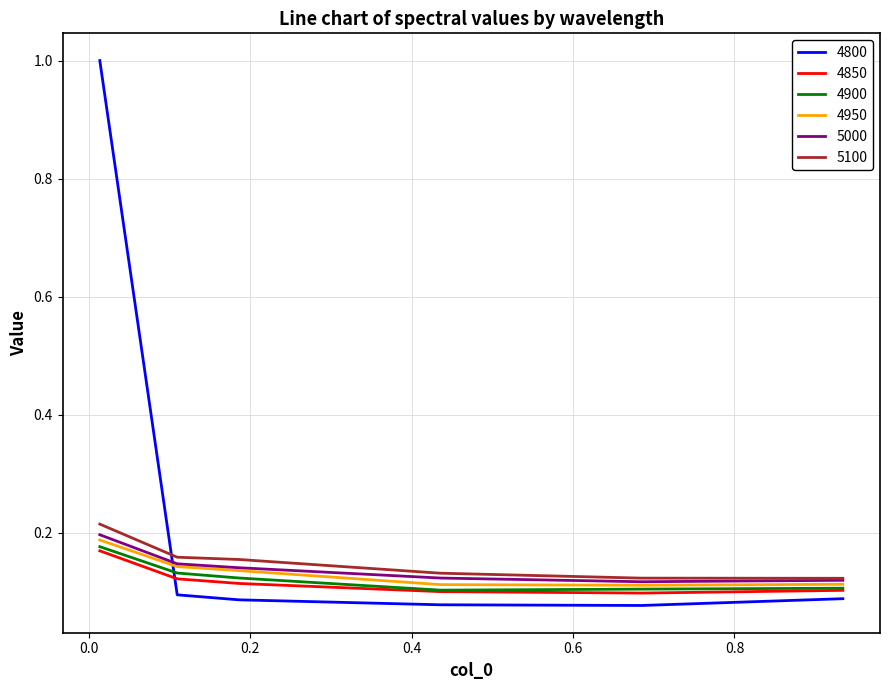

Which series has the largest total across all categories?

4800